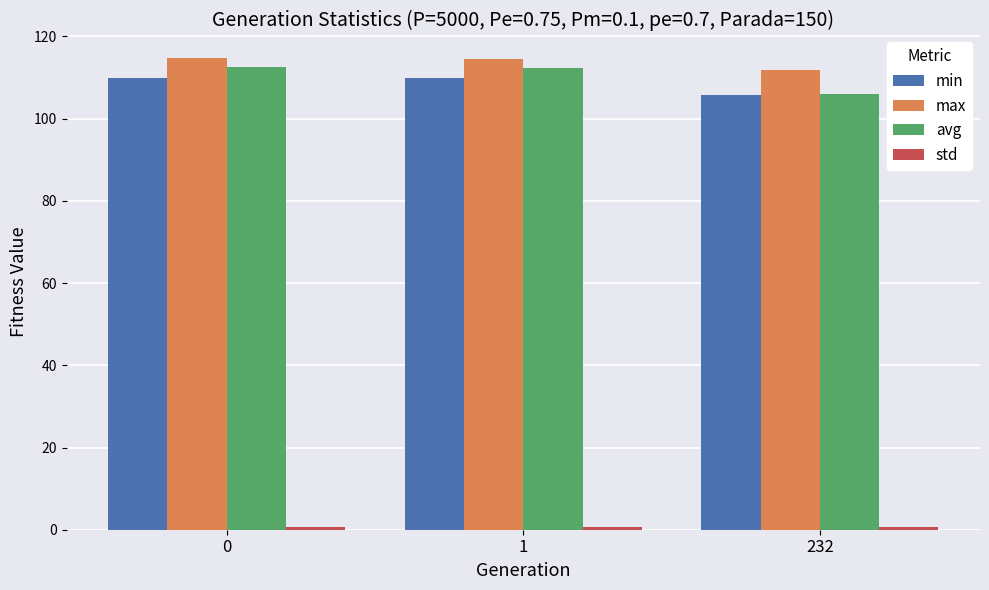

What is the total value across all series at 232?

324.1